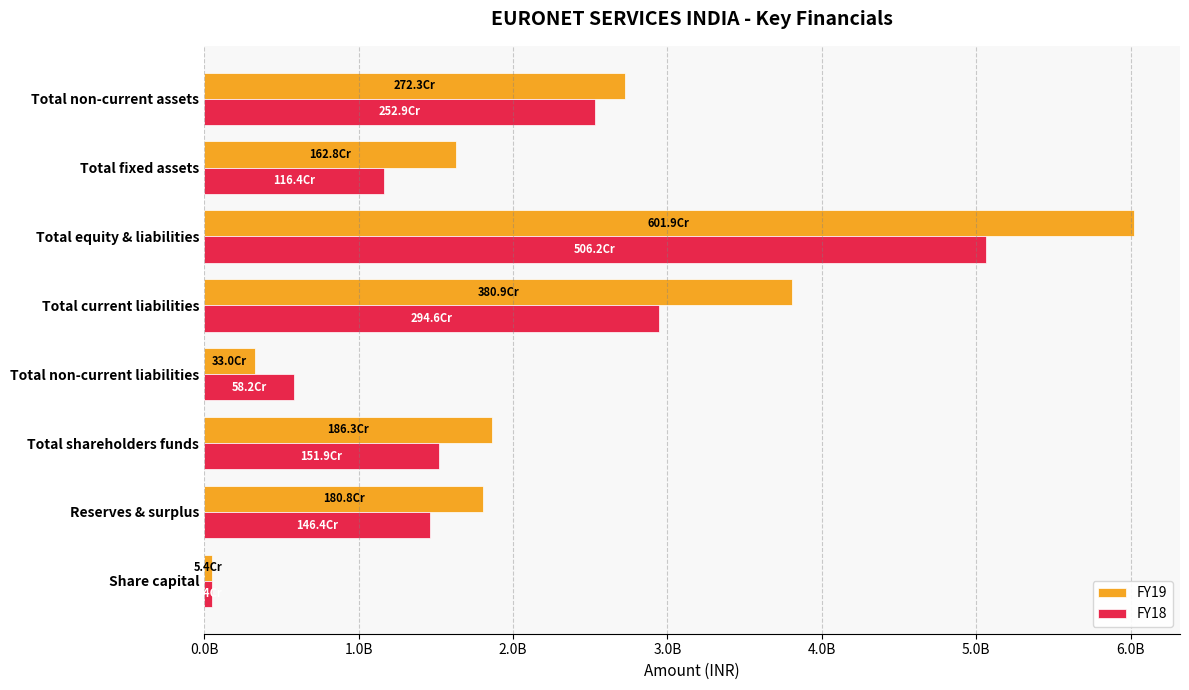

What is the difference between the maximum and minimum values in the FY18 series?

5007253000